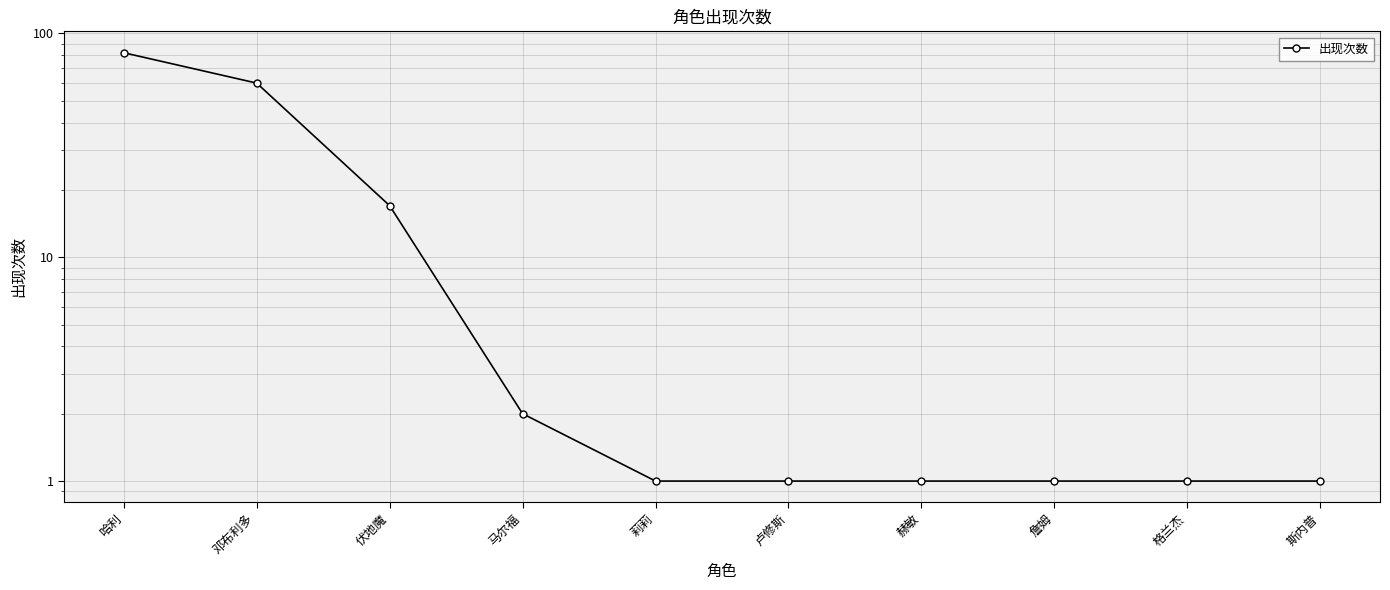

Which label corresponds to the smallest value in the chart?

莉莉